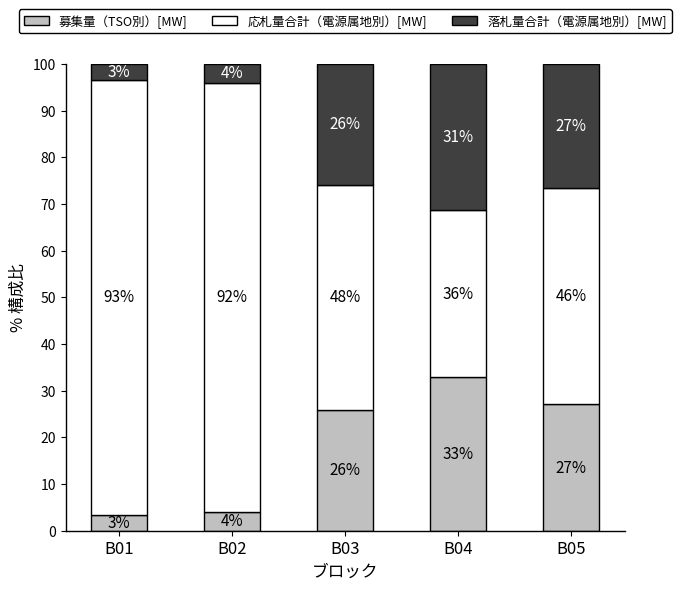

What is the approximate value of 募集量（TSO別）[MW] at B03?

25.9